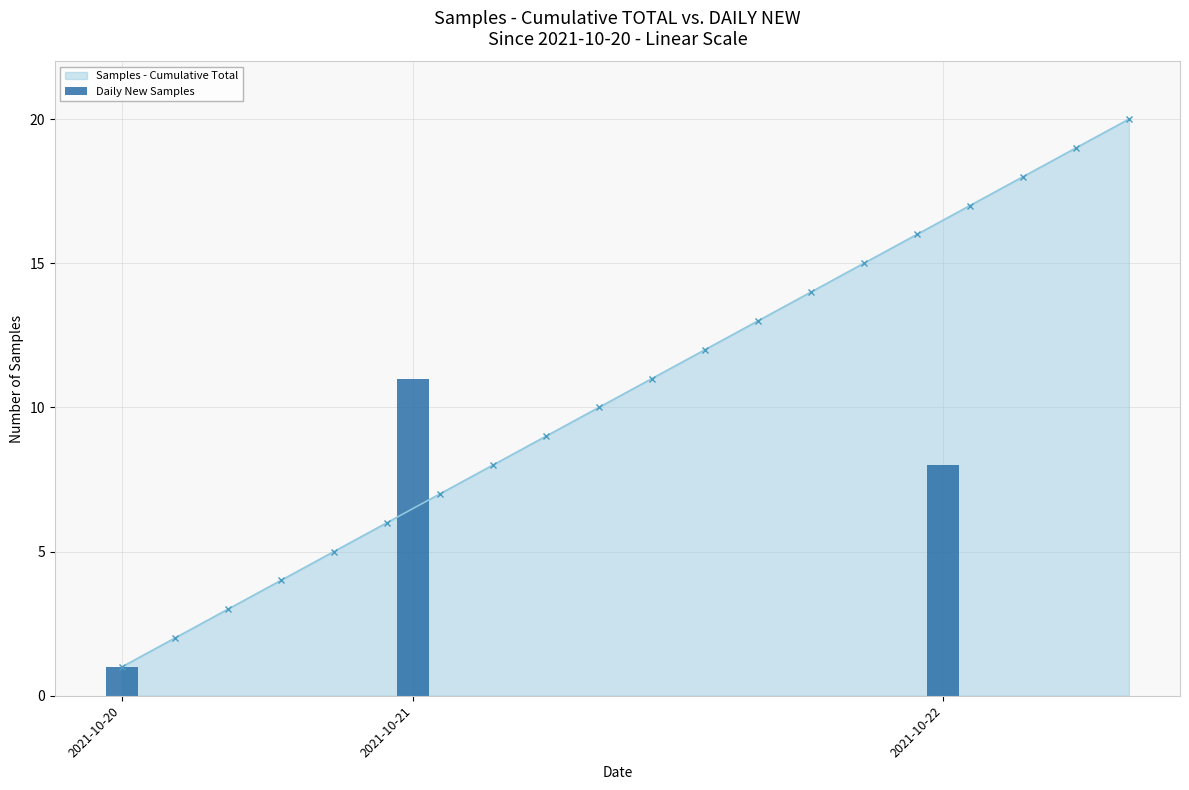

The value at 2021-10-21 is 11. True or false?

True